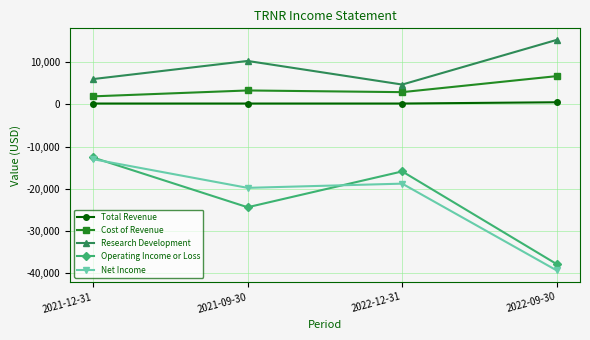

True or false: Cost of Revenue and Net Income cross at least once.

False